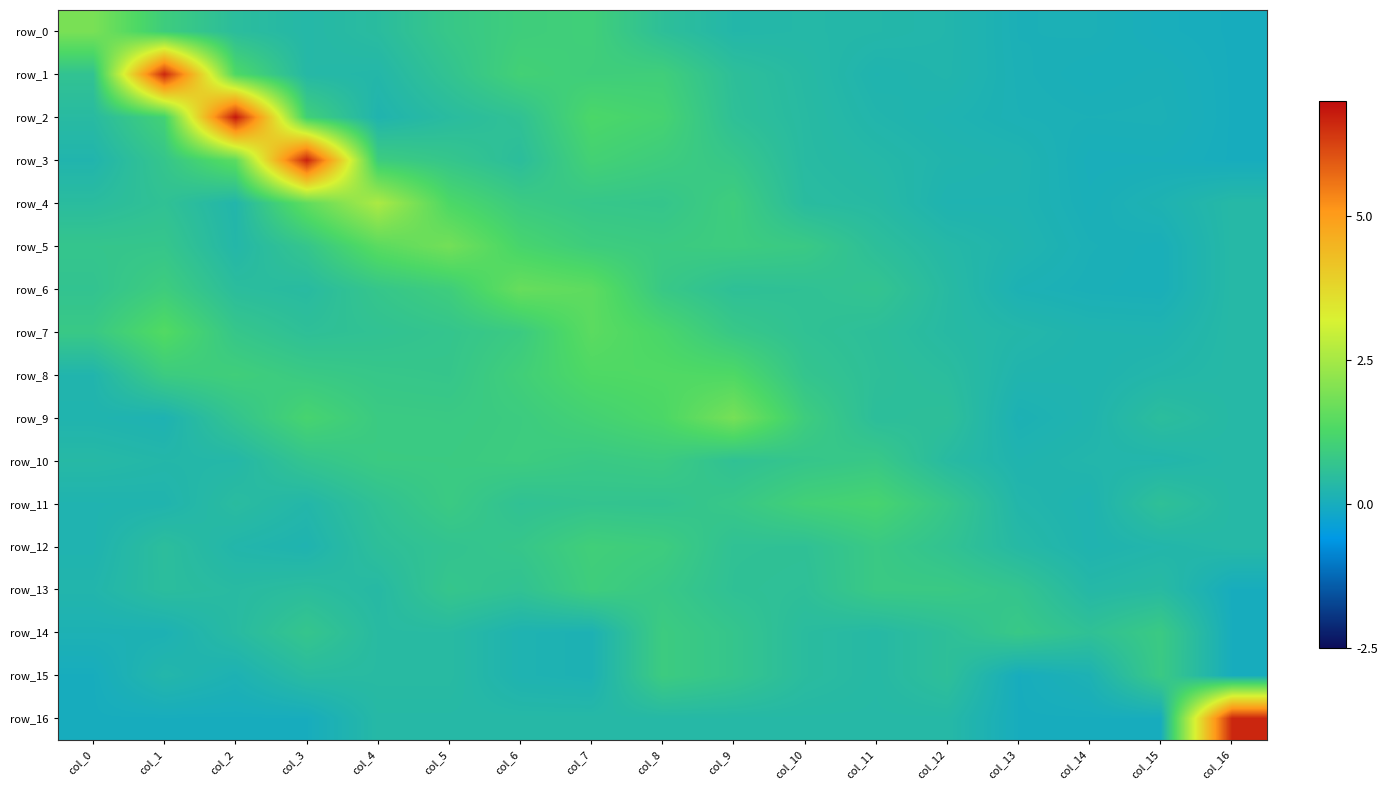

The value of row_2 at col_13 is 0.1. True or false?

True